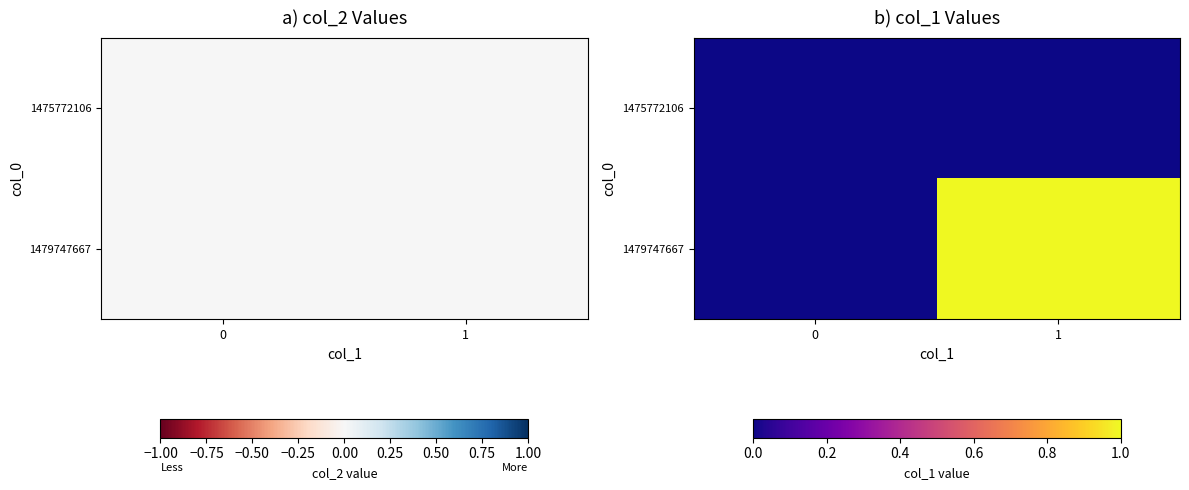

What is the greatest value displayed?

1